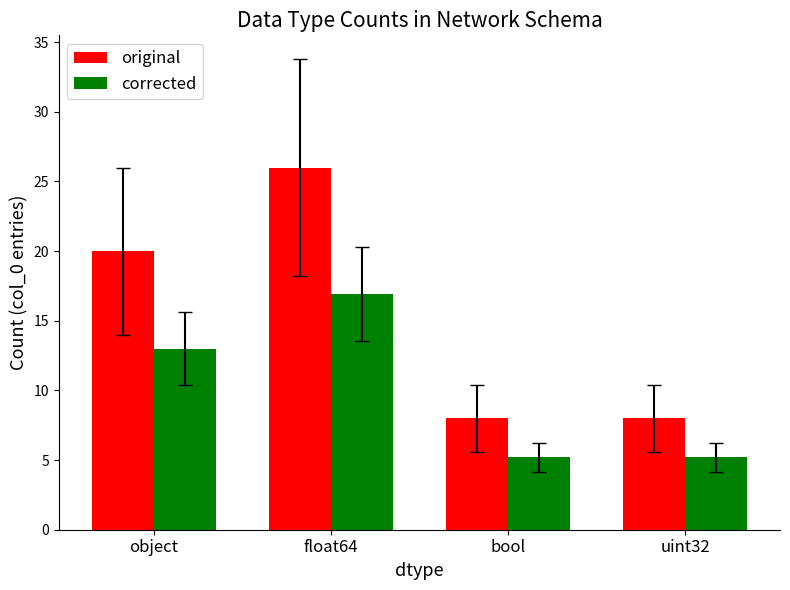

Rank the series at object from lowest to highest value.

corrected, original